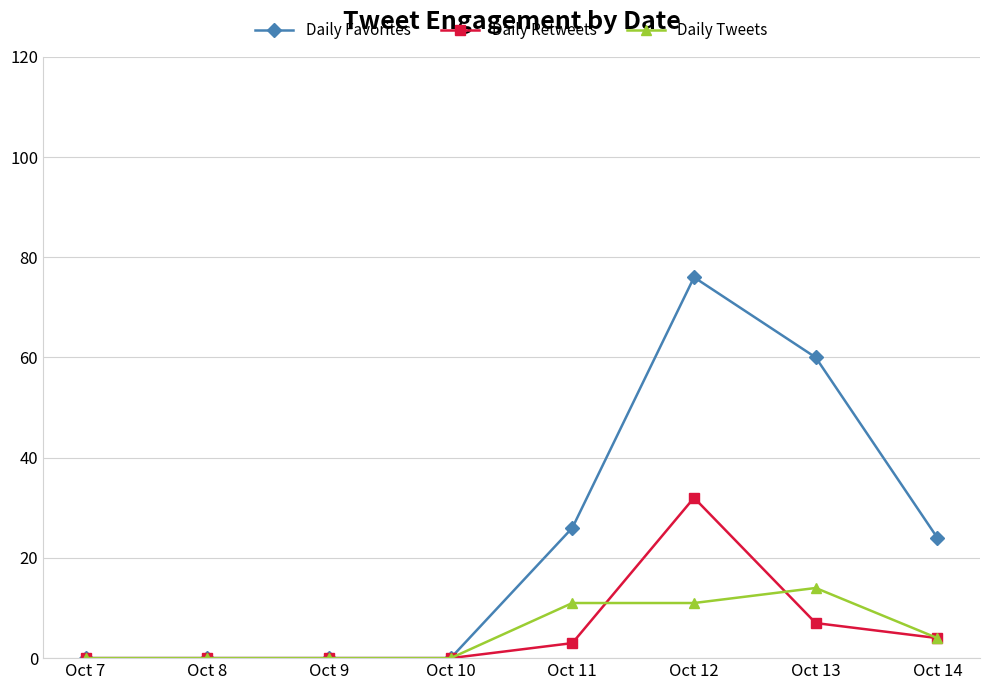

Is it true that Daily Favorites equals 39 at Oct 11?

False